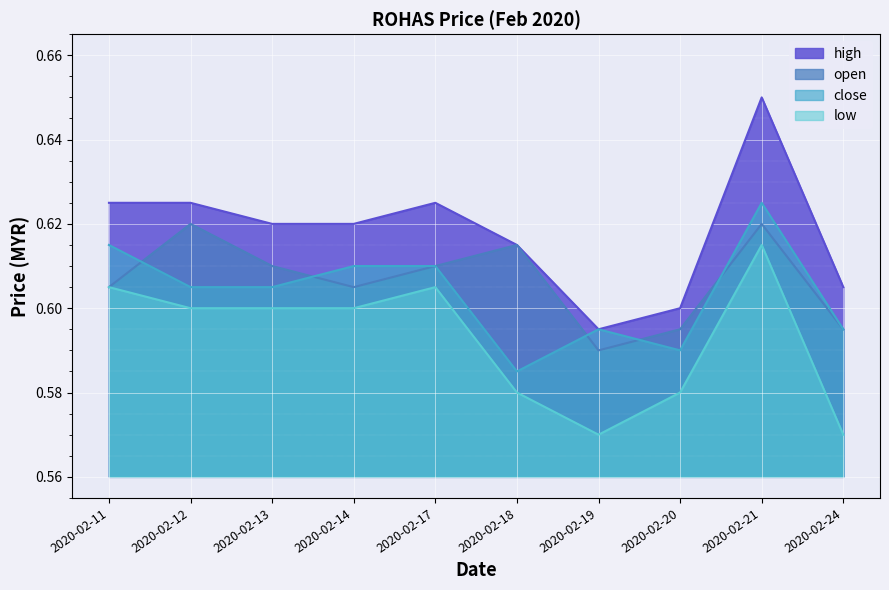

What is the total value across all series at 2020-02-18?

2.4